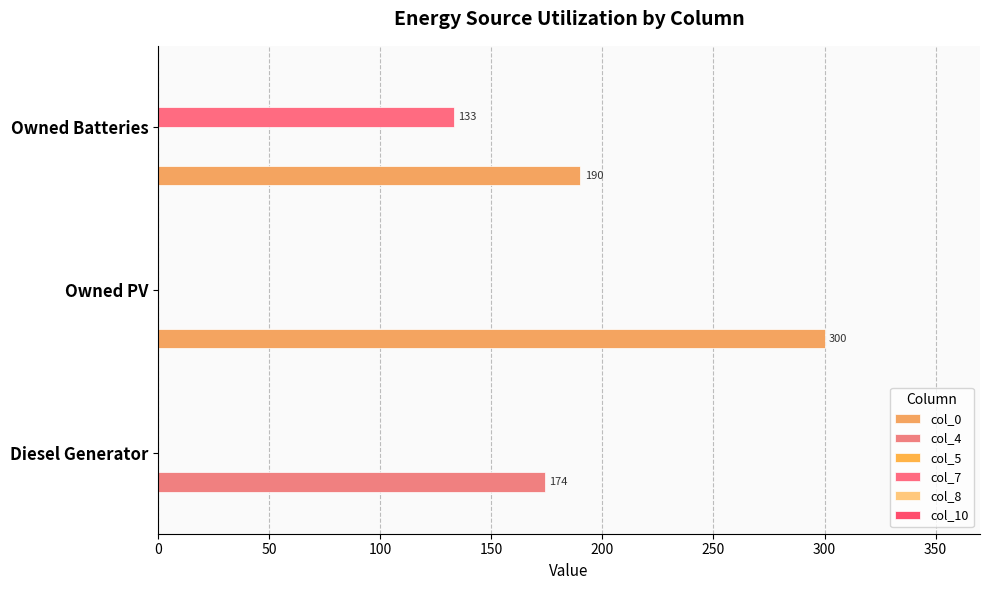

How many categories are shown in the chart?

3